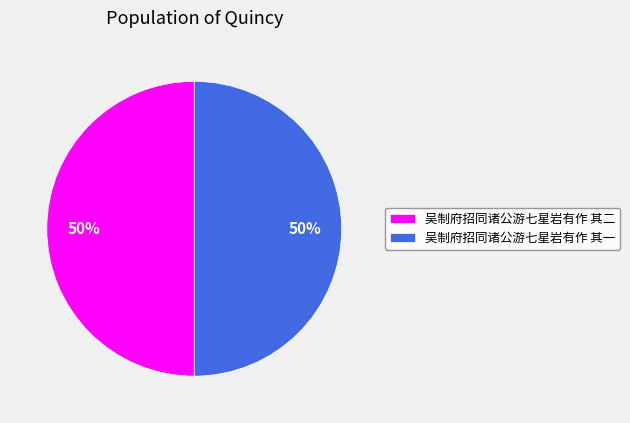

The 吴制府招同诸公游七星岩有作 其二 slice represents 50% of the pie. True or false?

True